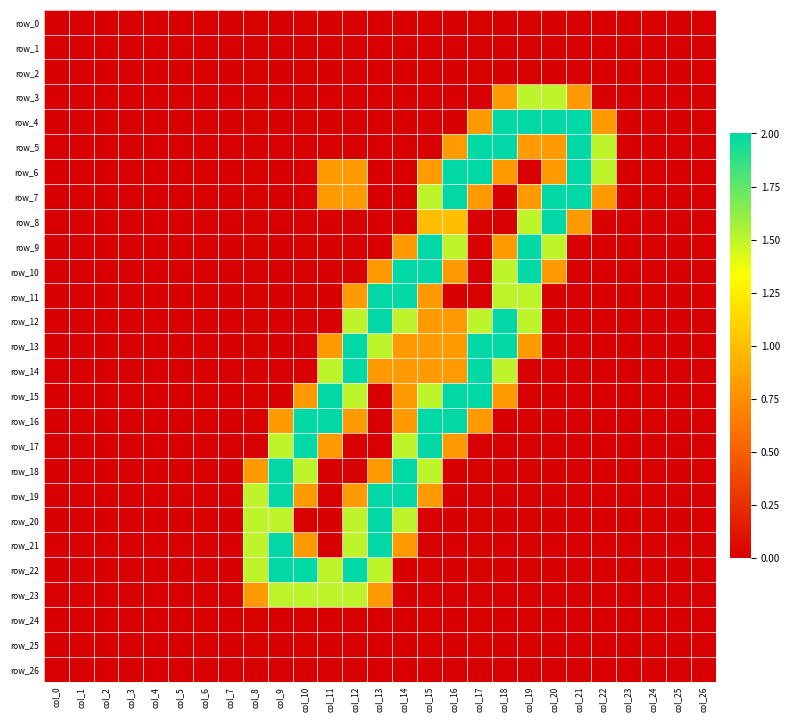

What is the maximum value for row_23?

1.5